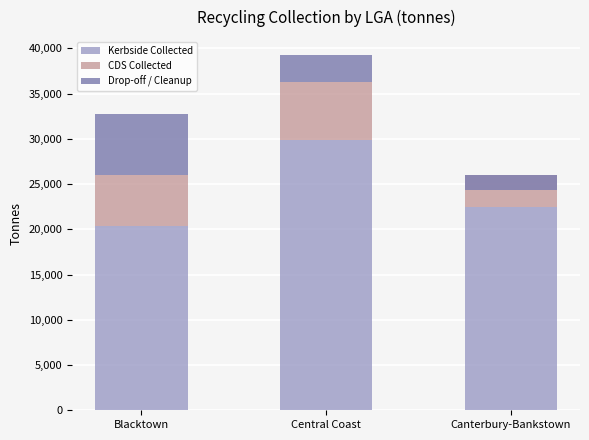

What is the maximum value for CDS Collected?

6433